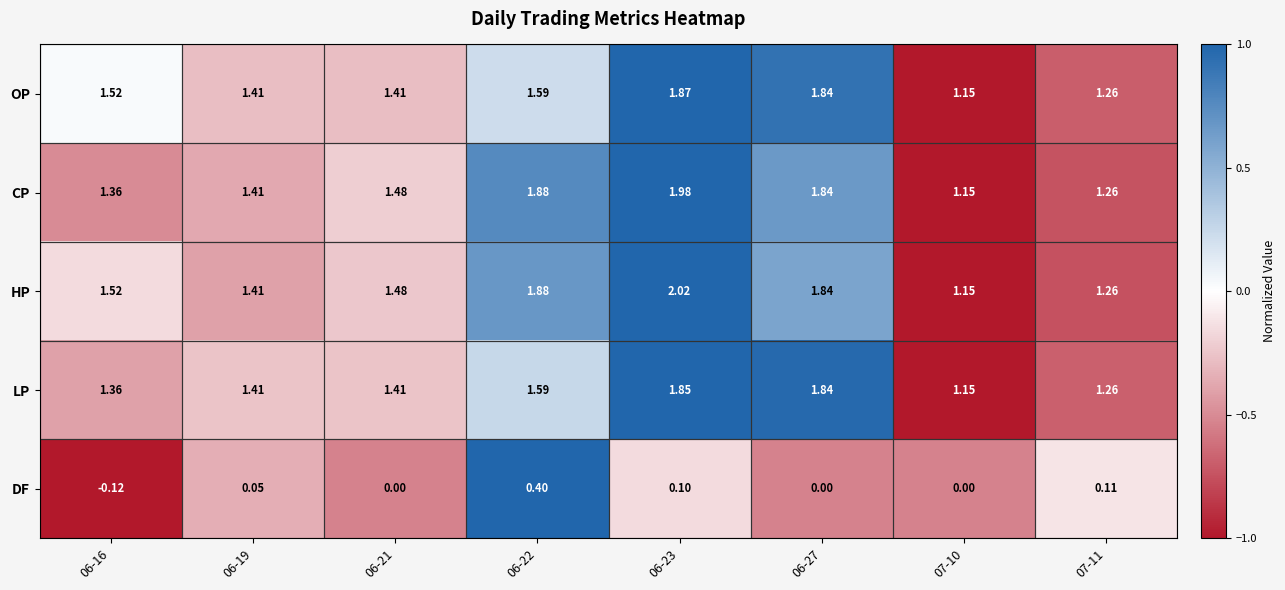

How many distinct data groups are displayed?

5